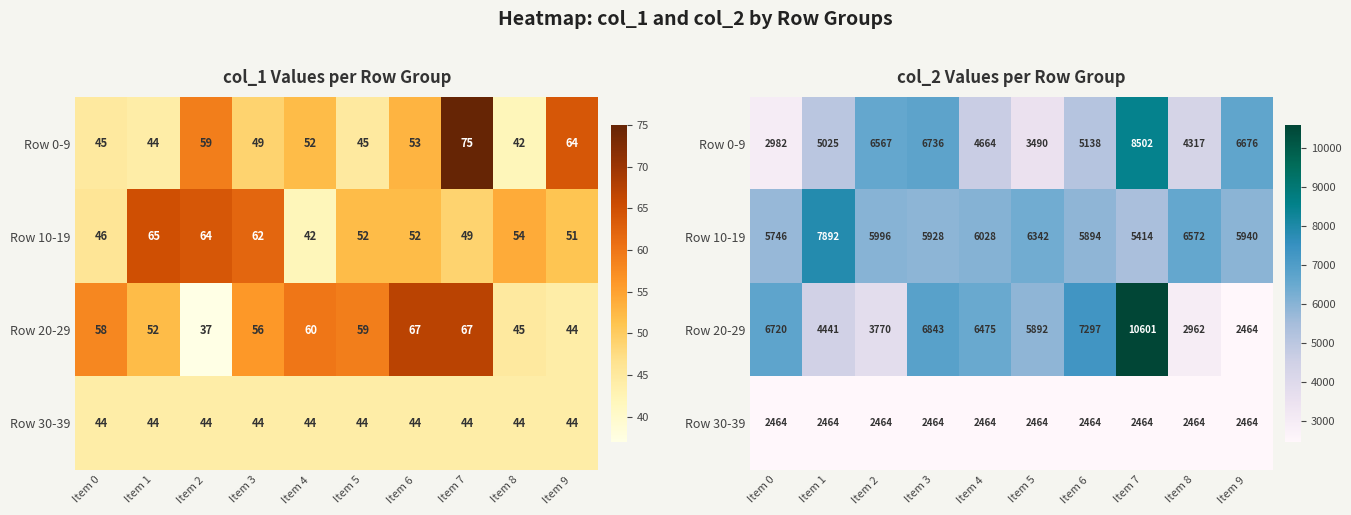

Where does the Row 20-29 series first go above 6475?

Item 0